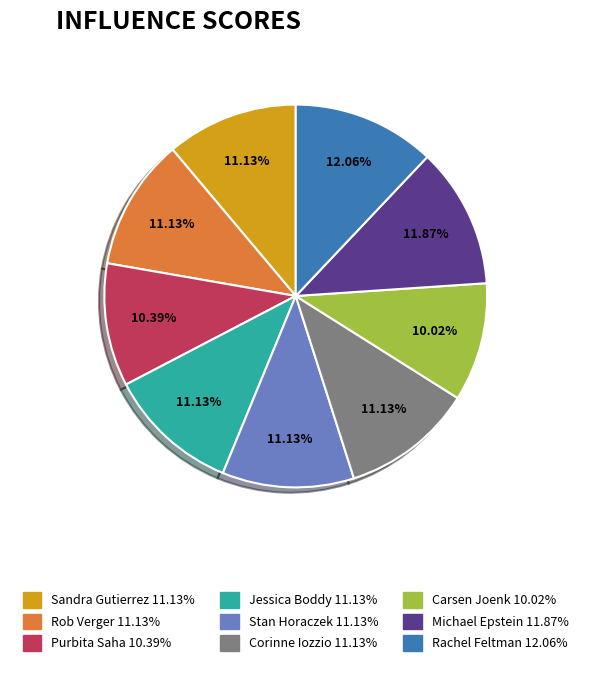

To the nearest percent, what is the combined percentage of Carsen Joenk and Purbita Saha?

20%